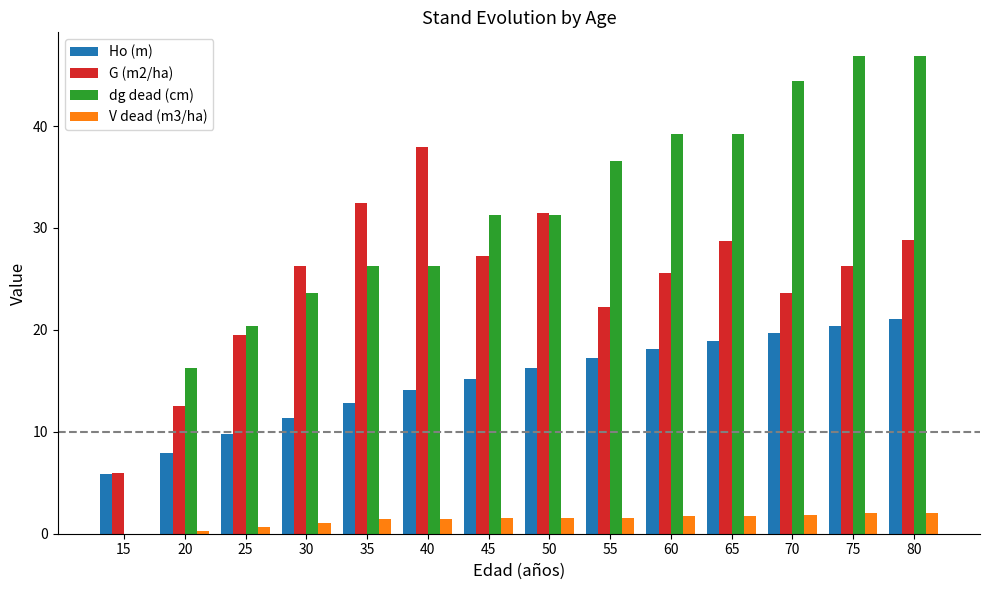

What is the total value across all series at 40?

79.8